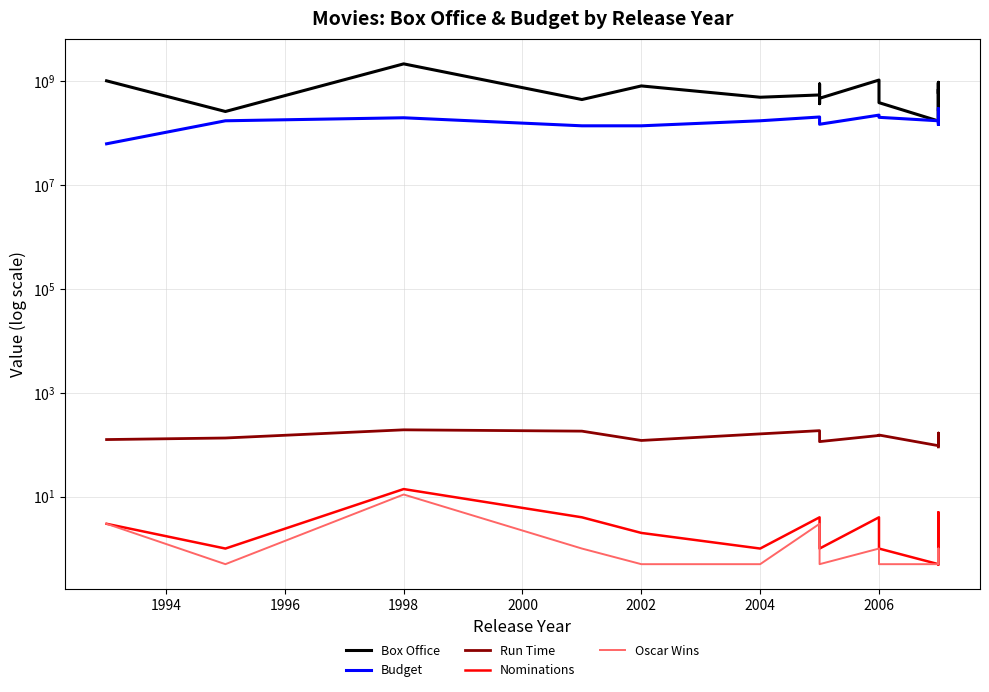

The value of Oscar Wins at 17 is 0.2. True or false?

False